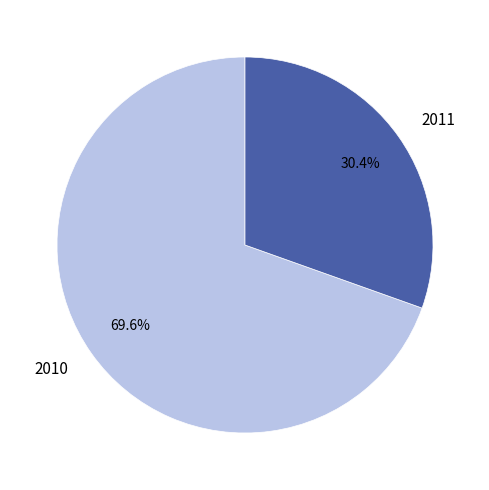

Does 2011 represent more than half of the total?

No